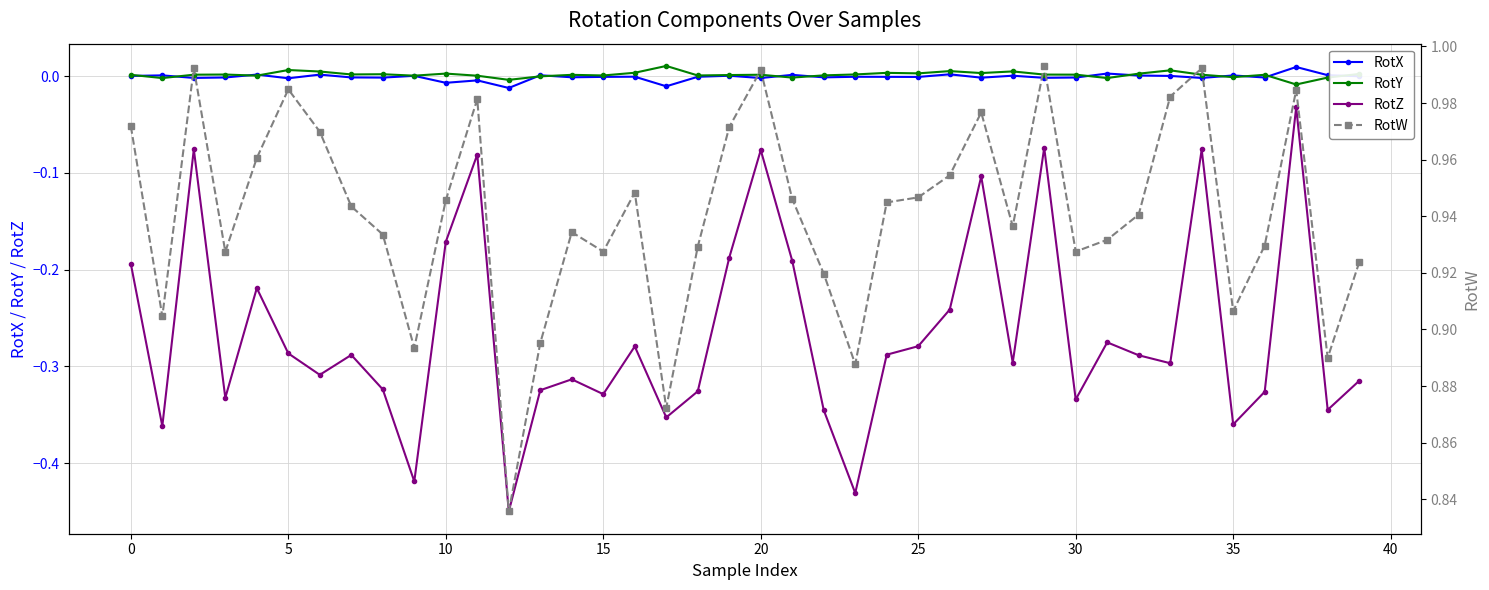

Reading right to left, extract all data points from this chart.

RotX: -0.0	0.0	0.0	-0.0	0.0	-0.0	0.0	0.0	0.0	-0.0	-0.0	0.0	-0.0	0.0	-0.0	-0.0	-0.0	-0.0	0.0	-0.0	0.0	-0.0	-0.0	-0.0	-0.0	-0.0	0.0	-0.0	-0.0	-0.0	0.0	-0.0	-0.0	0.0	-0.0	0.0	-0.0	-0.0	0.0	0.0
RotY: 0.0	-0.0	-0.0	0.0	-0.0	0.0	0.0	0.0	-0.0	0.0	0.0	0.0	0.0	0.0	0.0	0.0	0.0	0.0	-0.0	0.0	0.0	0.0	0.0	0.0	0.0	0.0	-0.0	-0.0	0.0	0.0	0.0	0.0	0.0	0.0	0.0	0.0	0.0	0.0	-0.0	0.0
RotZ: -0.3	-0.3	-0.0	-0.3	-0.4	-0.1	-0.3	-0.3	-0.3	-0.3	-0.1	-0.3	-0.1	-0.2	-0.3	-0.3	-0.4	-0.3	-0.2	-0.1	-0.2	-0.3	-0.4	-0.3	-0.3	-0.3	-0.3	-0.4	-0.1	-0.2	-0.4	-0.3	-0.3	-0.3	-0.3	-0.2	-0.3	-0.1	-0.4	-0.2
RotW: 0.9	0.9	1.0	0.9	0.9	1.0	1.0	0.9	0.9	0.9	1.0	0.9	1.0	1.0	0.9	0.9	0.9	0.9	0.9	1.0	1.0	0.9	0.9	0.9	0.9	0.9	0.9	0.8	1.0	0.9	0.9	0.9	0.9	1.0	1.0	1.0	0.9	1.0	0.9	1.0